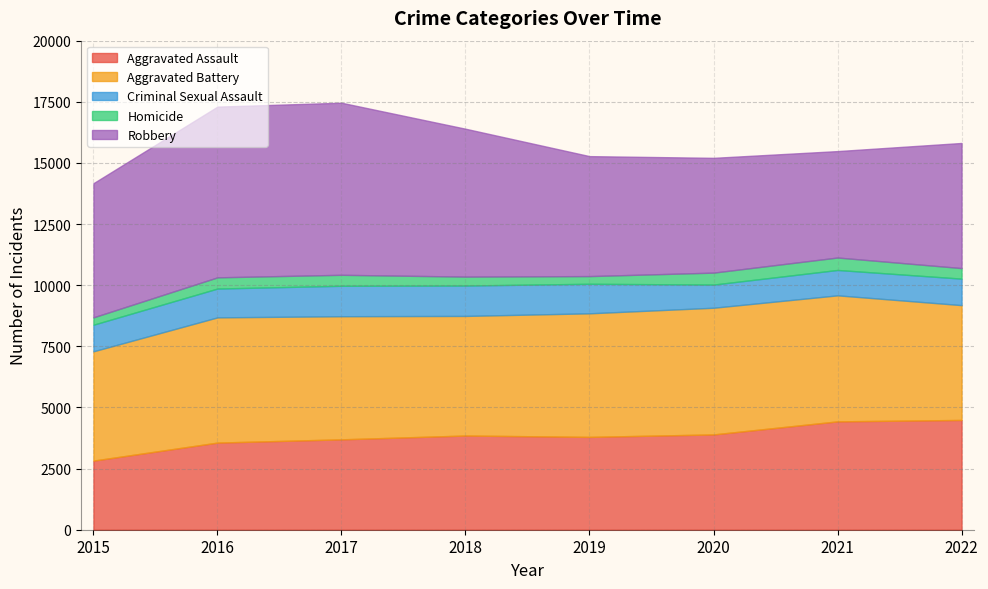

Where does the Homicide series first go above 449?

2016